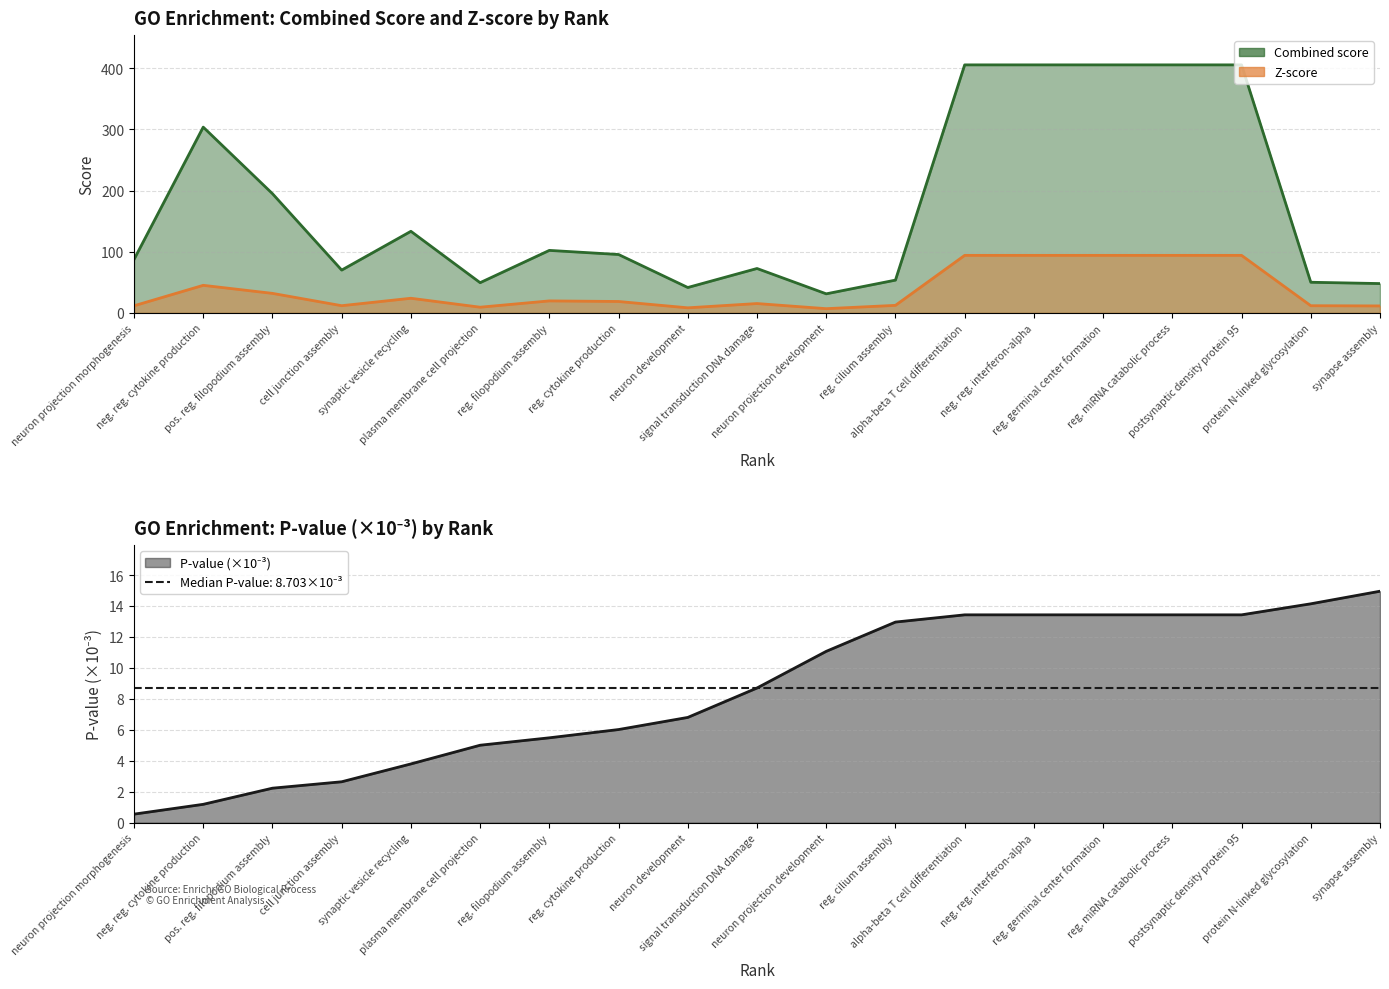

True or false: Z-score and P-value (x1000) cross at least once.

True